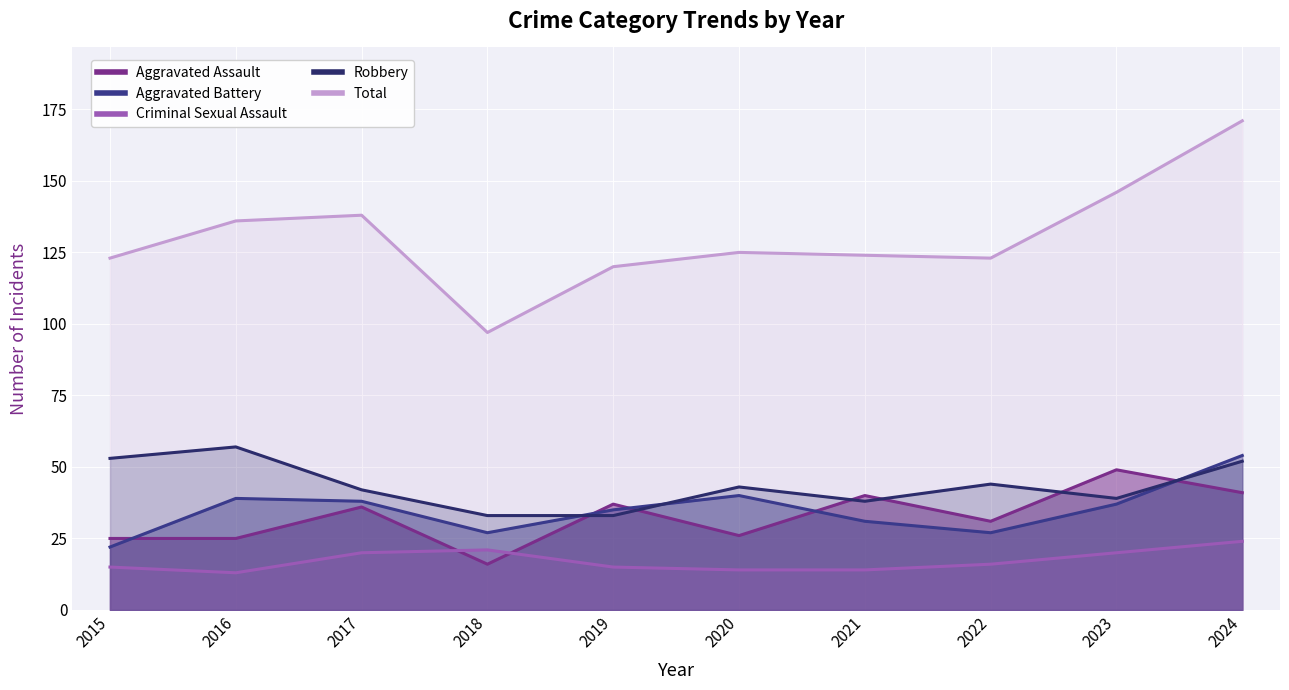

Does the chart display data point markers on the line(s)?

No